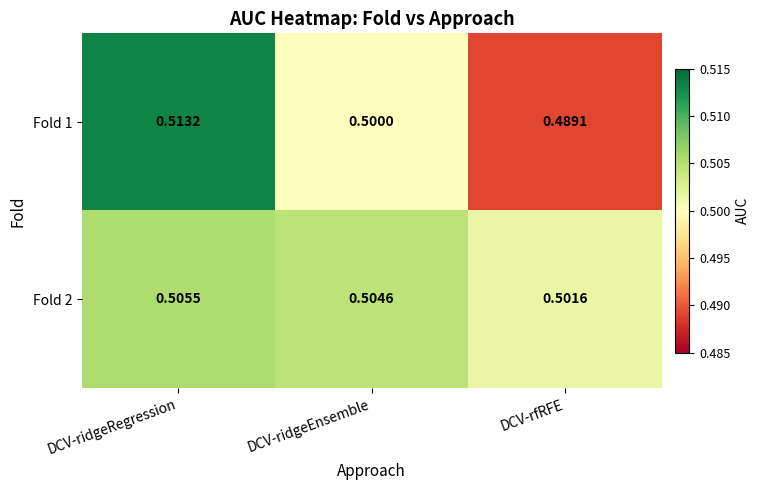

At which category is the sum across all series the highest?

DCV-ridgeRegression